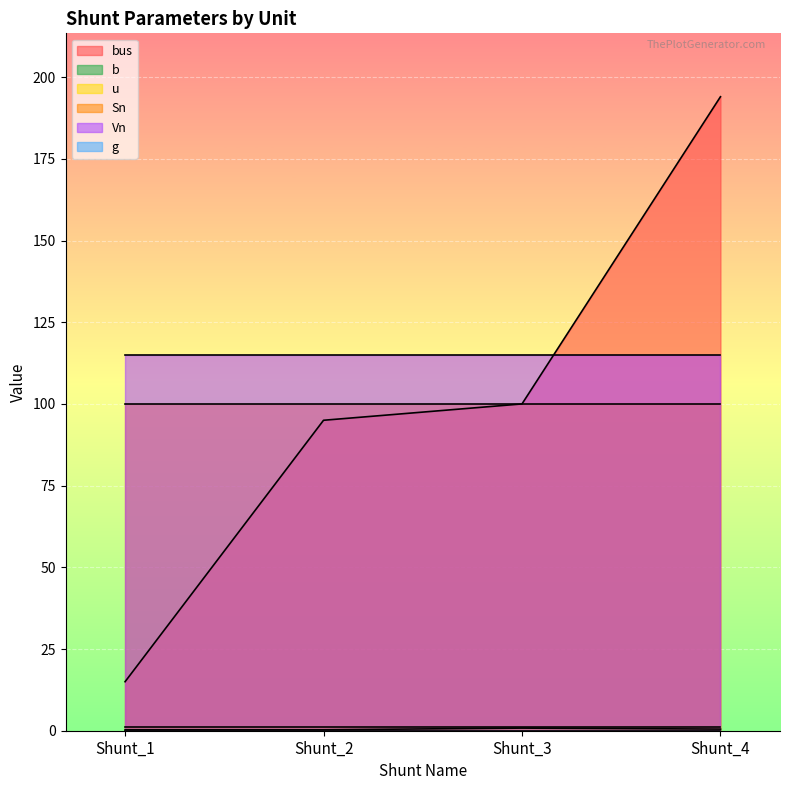

What is the sum of the bus values at Shunt_3 and Shunt_4?

294.0